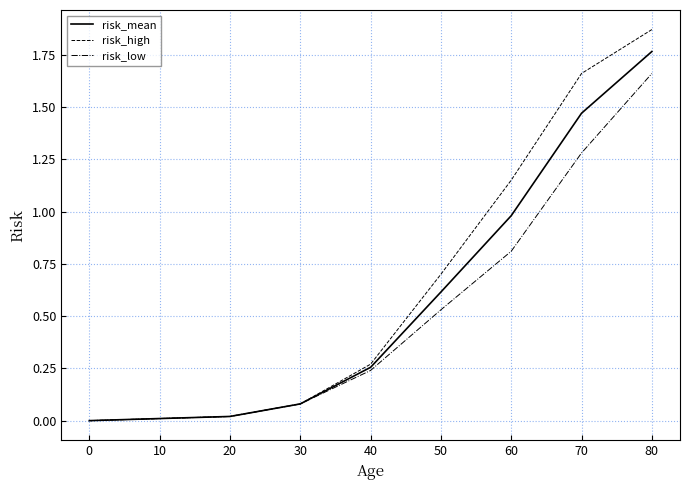

At which category is the sum across all series the highest?

80